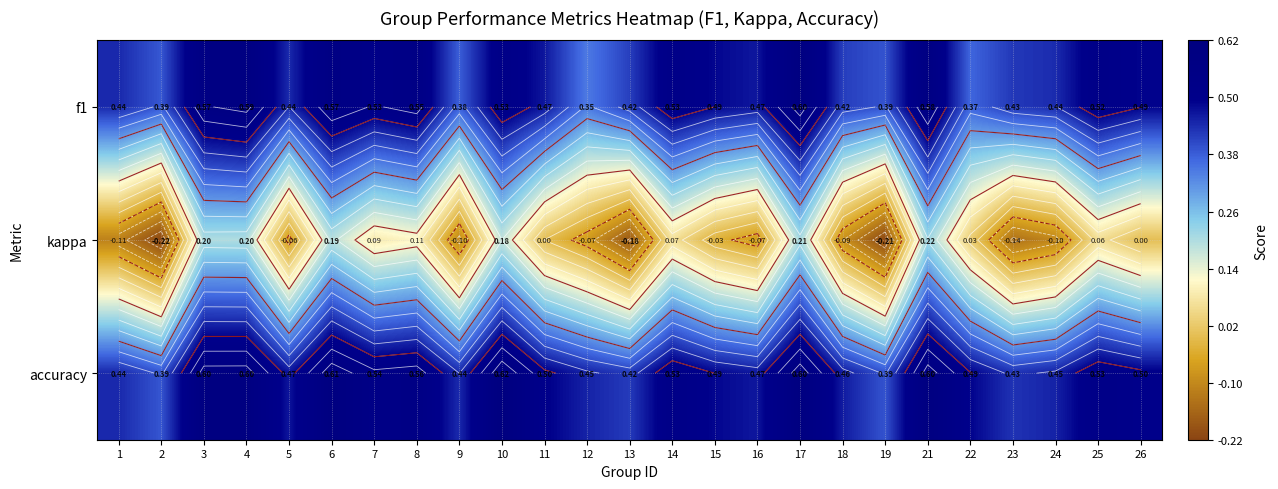

What is the average value of the accuracy series?

0.5